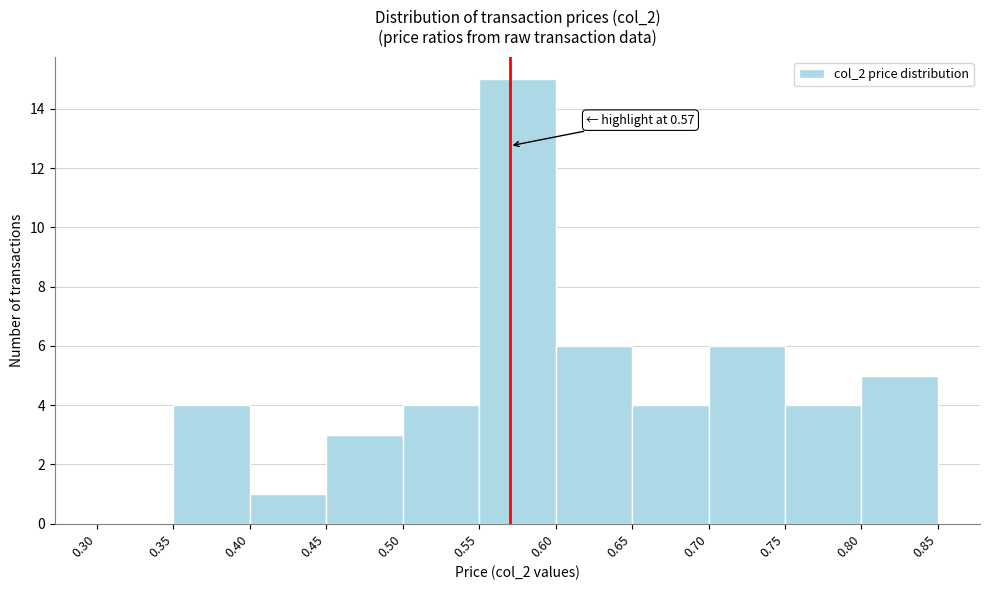

Over which range of the x-axis is the bar tallest?

0.55 to 0.60